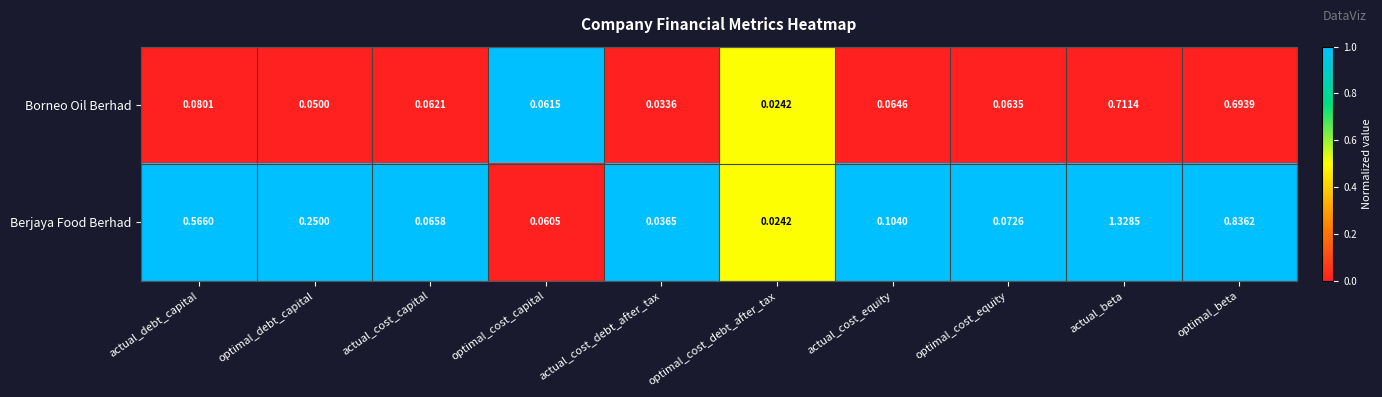

List the series in order of their overall mean, highest first.

Berjaya Food Berhad, Borneo Oil Berhad